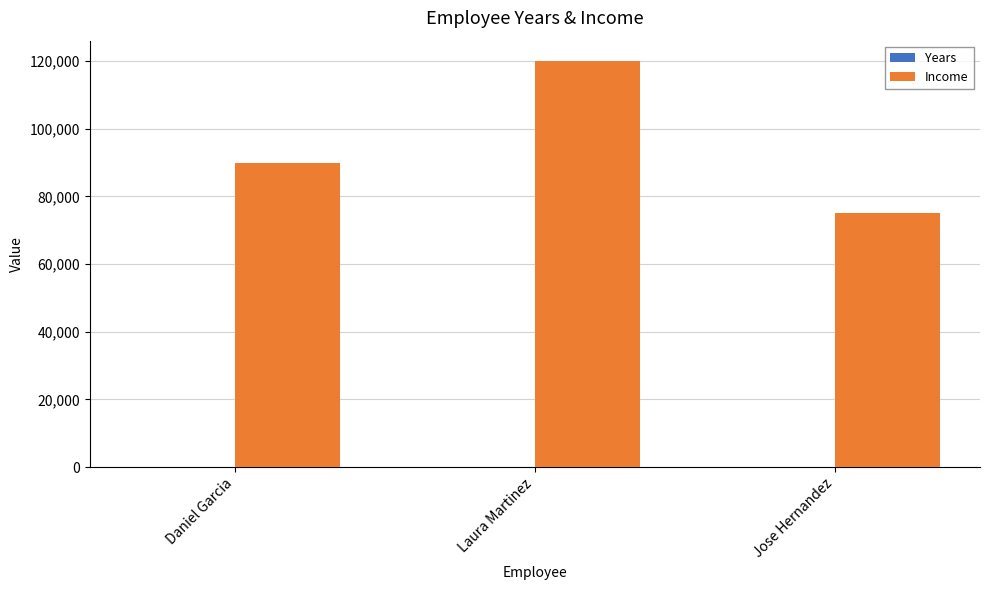

The Income series shows 90000 at Daniel Garcia. True or false?

True